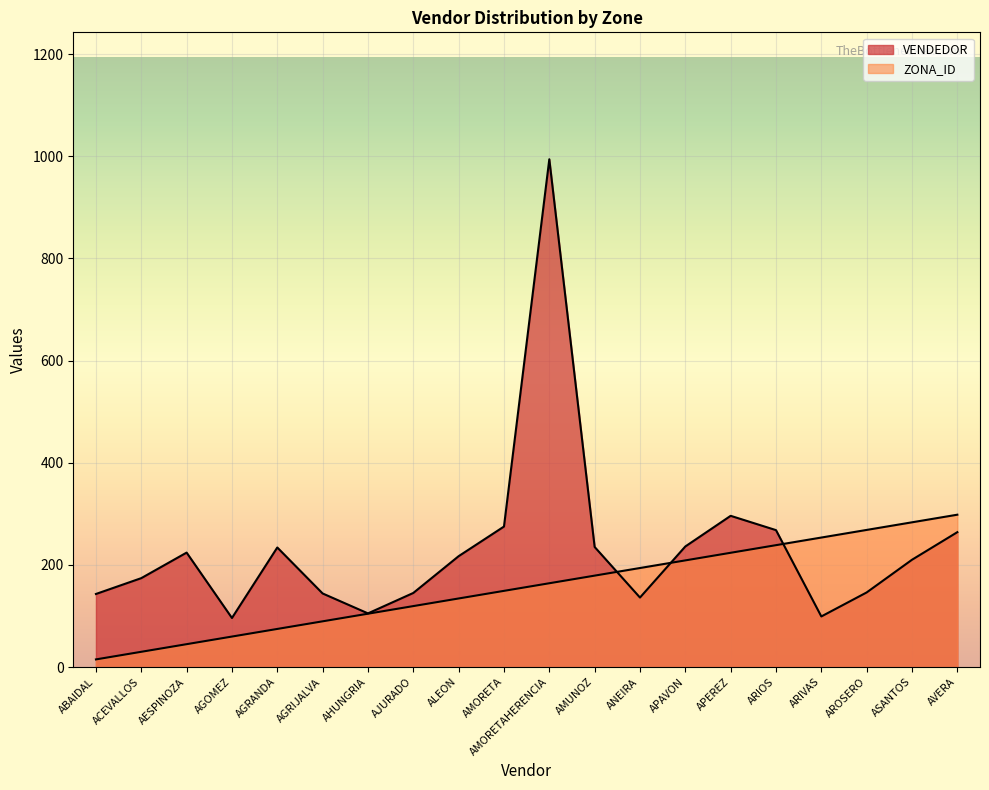

How many categories are shown in the chart?

20